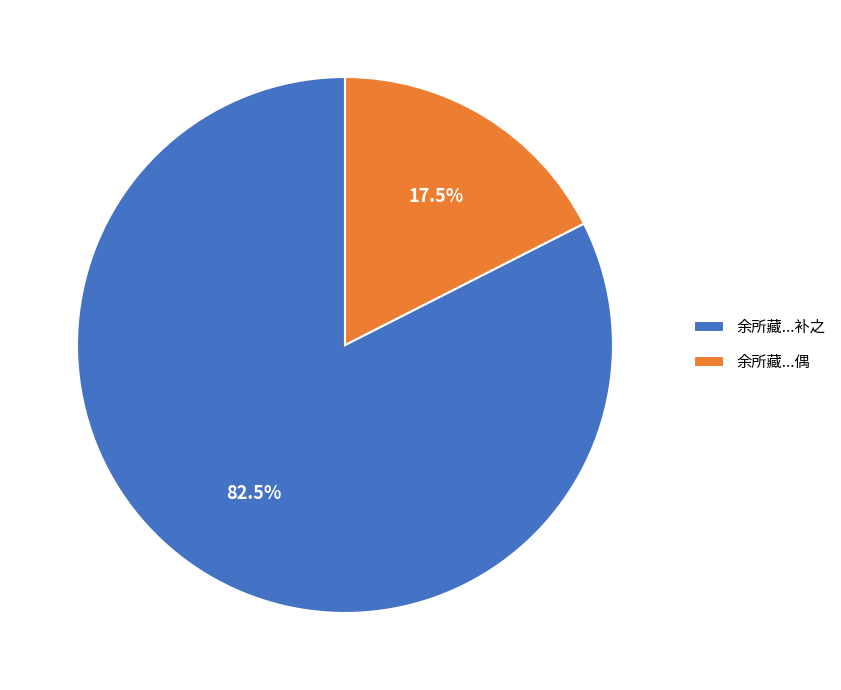

What is the smallest slice in the pie chart?

余所藏...偶